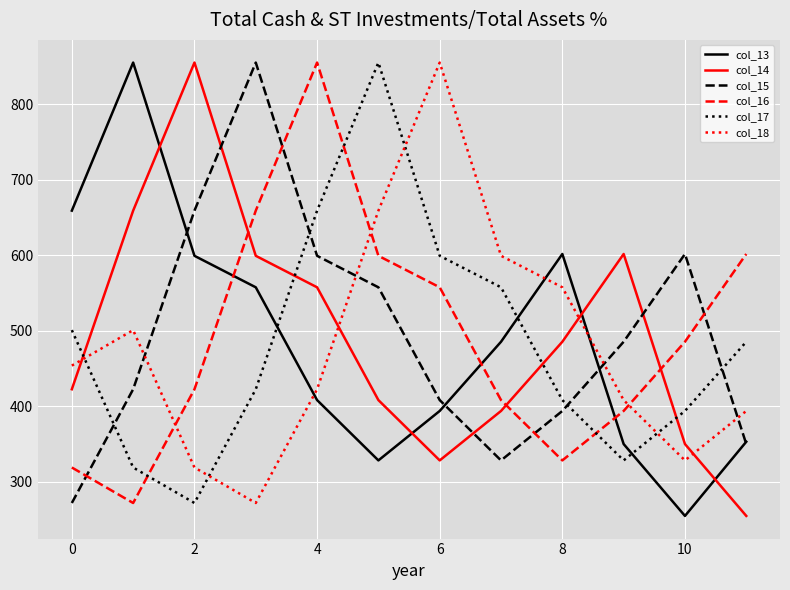

How many times do col_16 and col_14 cross each other?

3